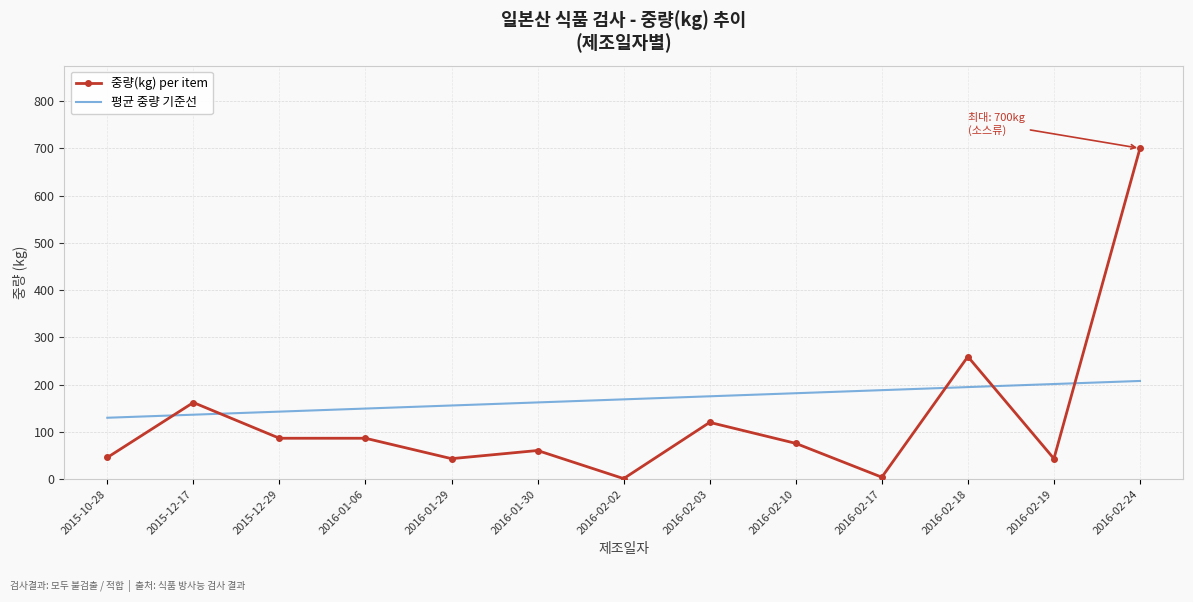

List the series in order of their overall mean, lowest first.

중량(kg) per item, 평균 중량 기준선